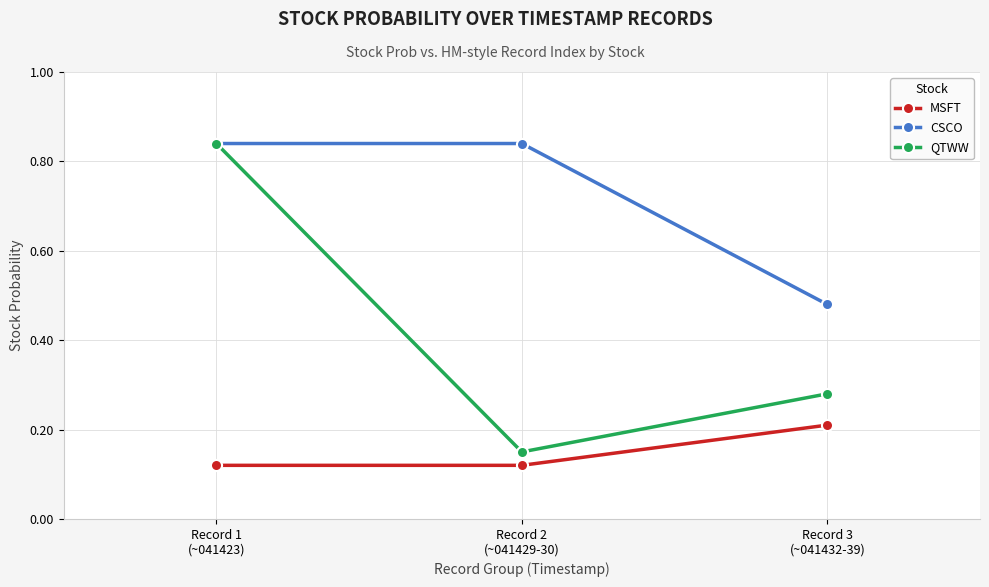

At which label does QTWW reach its minimum?

Record 2
(~041429-30)